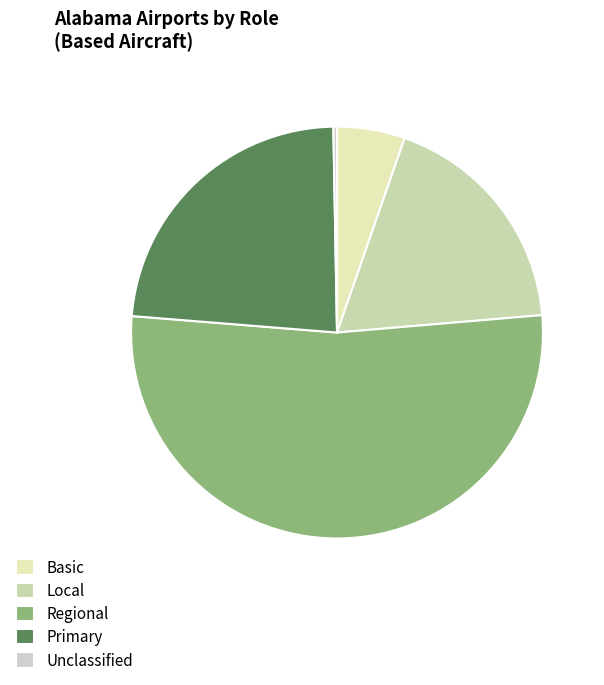

How many segments does this pie chart have?

5